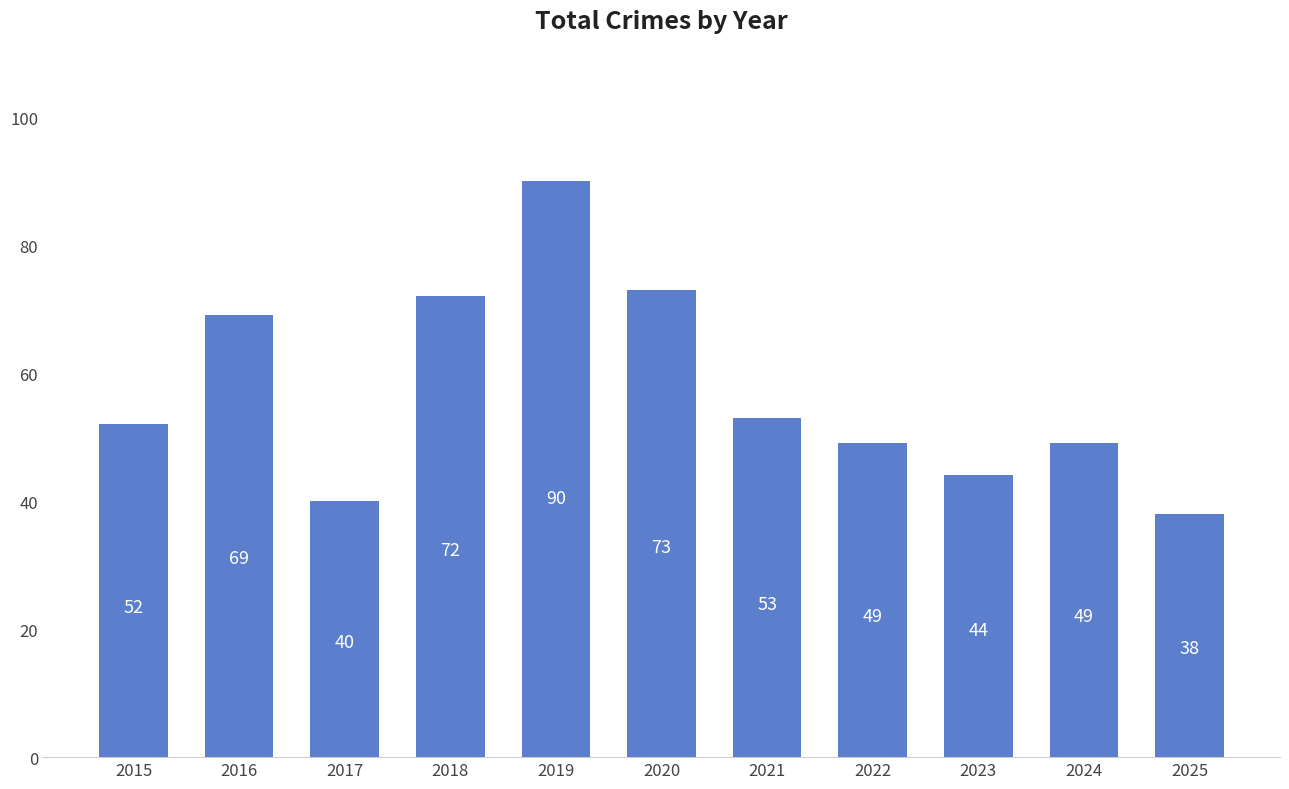

How many categories are shown in the chart?

11